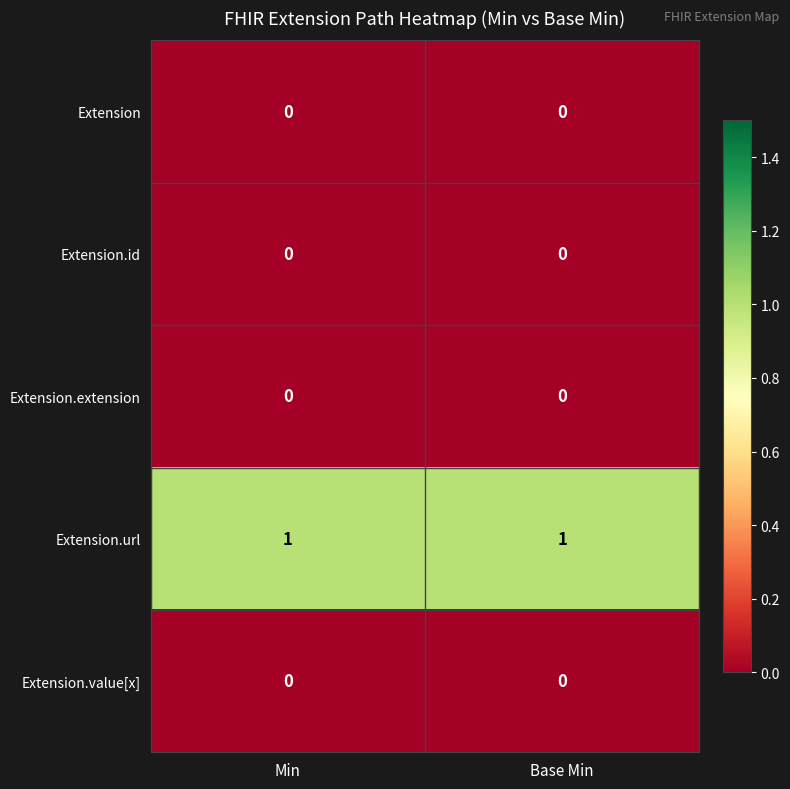

How many distinct data groups are displayed?

5